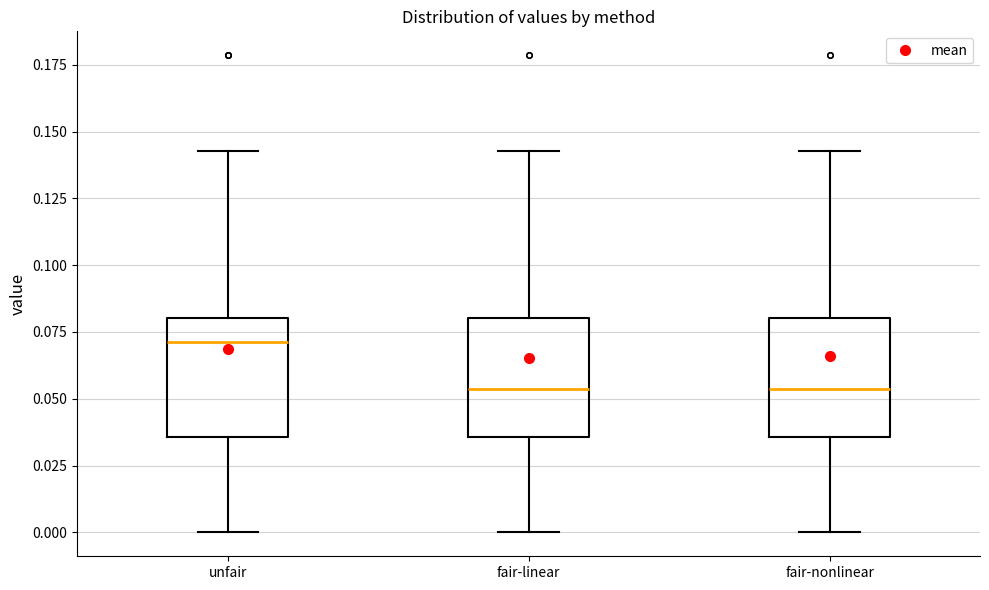

Reading left to right, read every box against the y-axis: the position of its median line, the range the box covers, and the ends of its whiskers. The values are not printed on the chart, so give them approximately, as read against the axis.

unfair: median 0.070, box 0.035 to 0.080, whiskers 0.000 to 0.145
fair-linear: median 0.055, box 0.035 to 0.080, whiskers 0.000 to 0.145
fair-nonlinear: median 0.055, box 0.035 to 0.080, whiskers 0.000 to 0.145